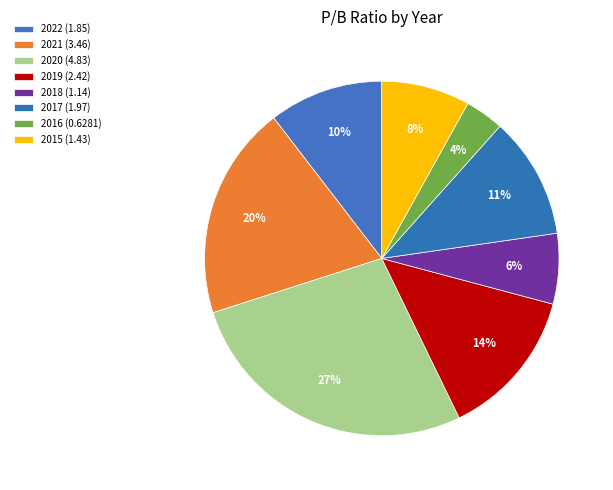

How many segments does this pie chart have?

8